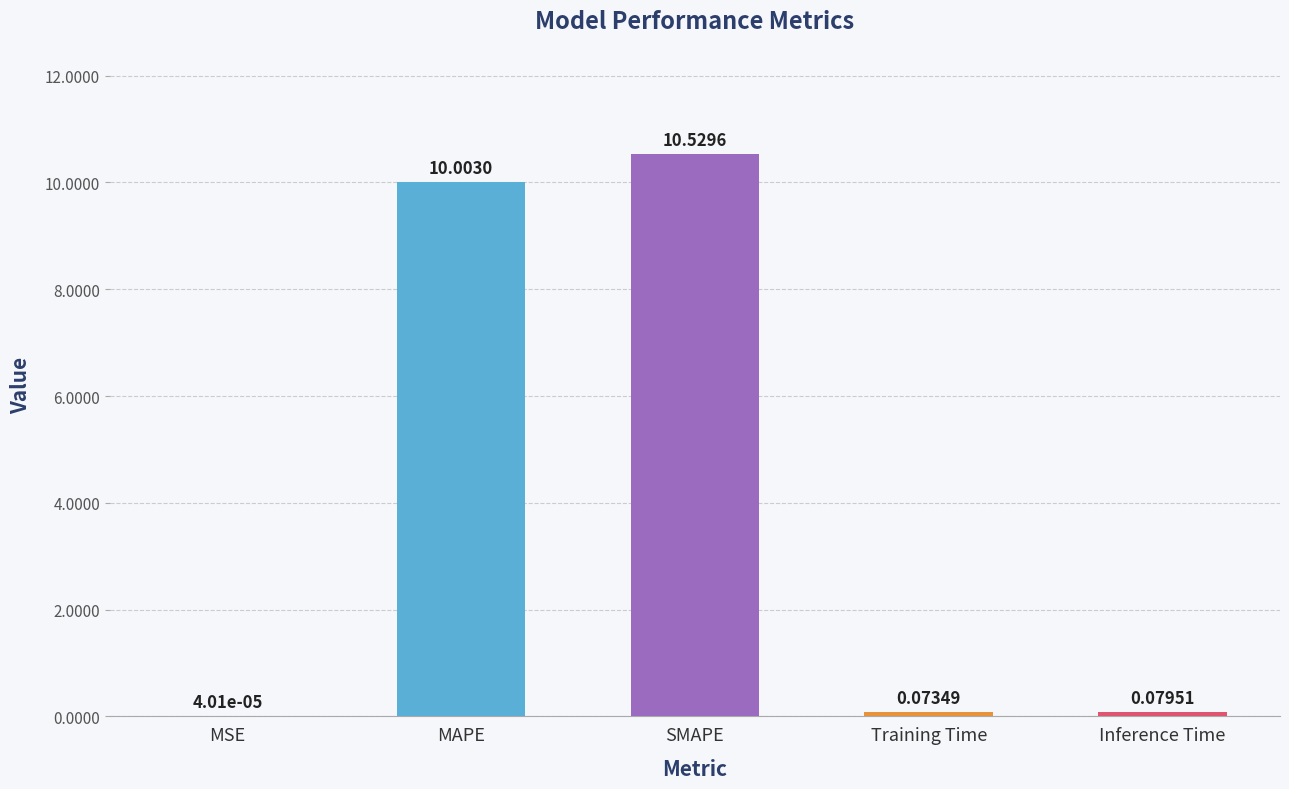

What is the change in value from MSE to Inference Time?

+0.1